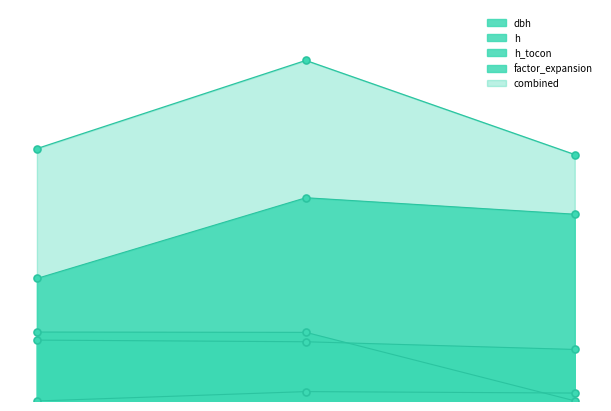

What is the spread (max minus min) of values at 9_903_1 (IFN2)?

25.1